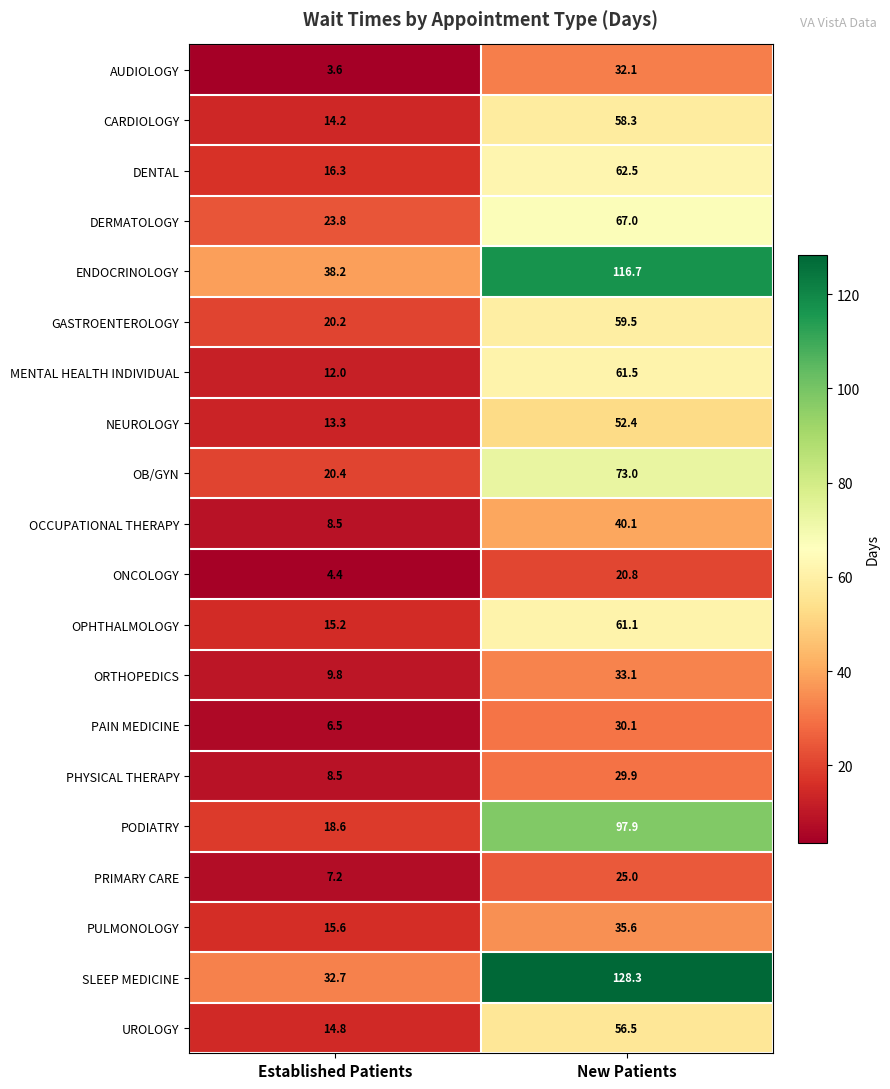

What is the spread (max minus min) of values at New Patients?

107.5